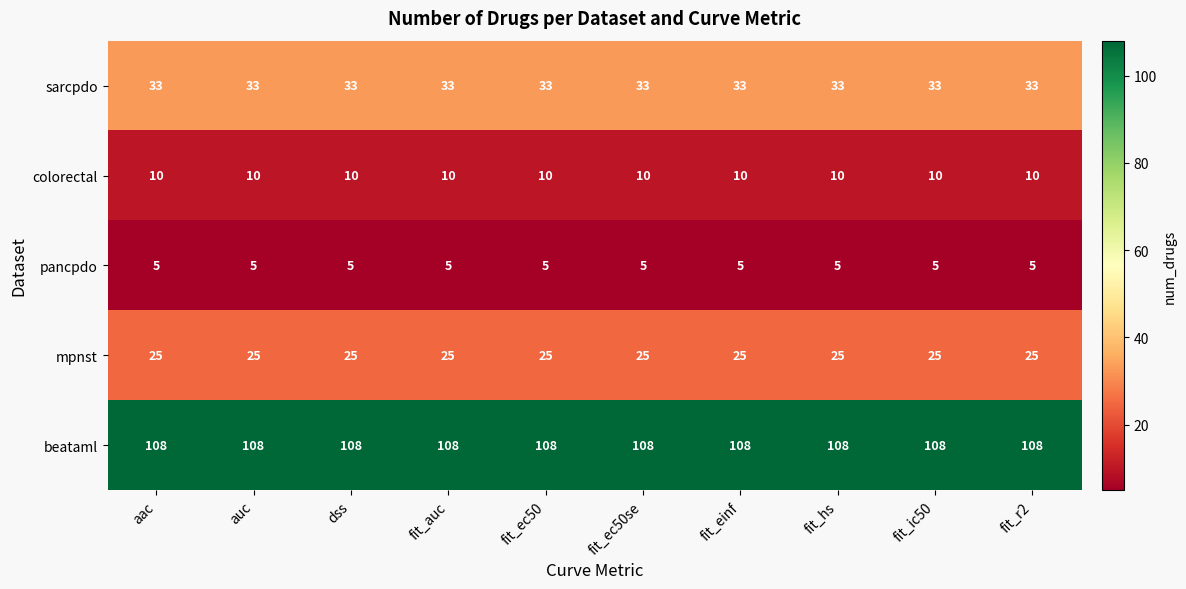

Rank the series at fit_hs from highest to lowest value.

beataml, sarcpdo, mpnst, colorectal, pancpdo